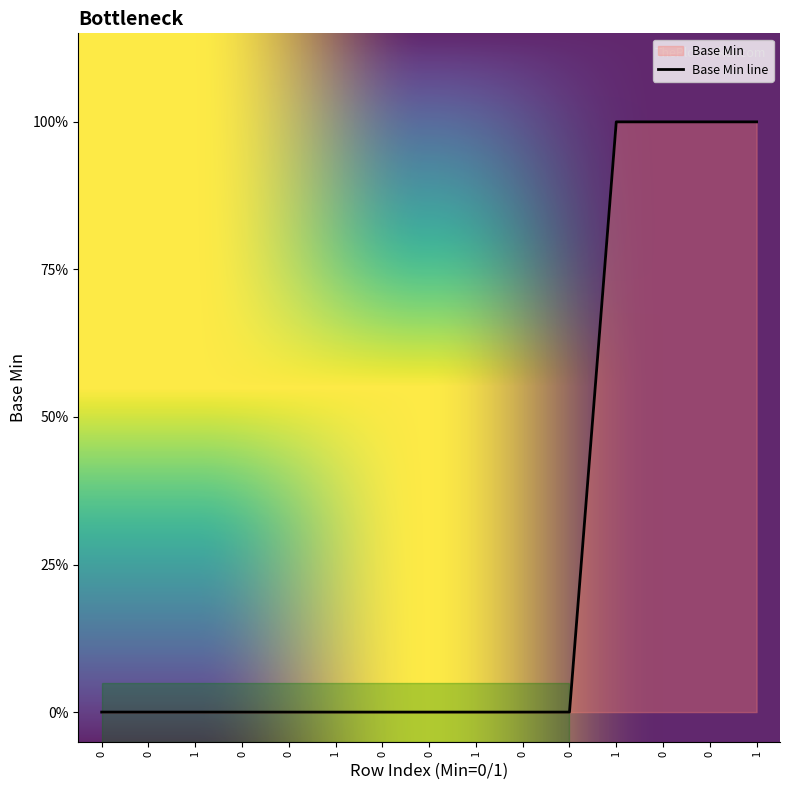

Does the chart have visible grid lines?

No